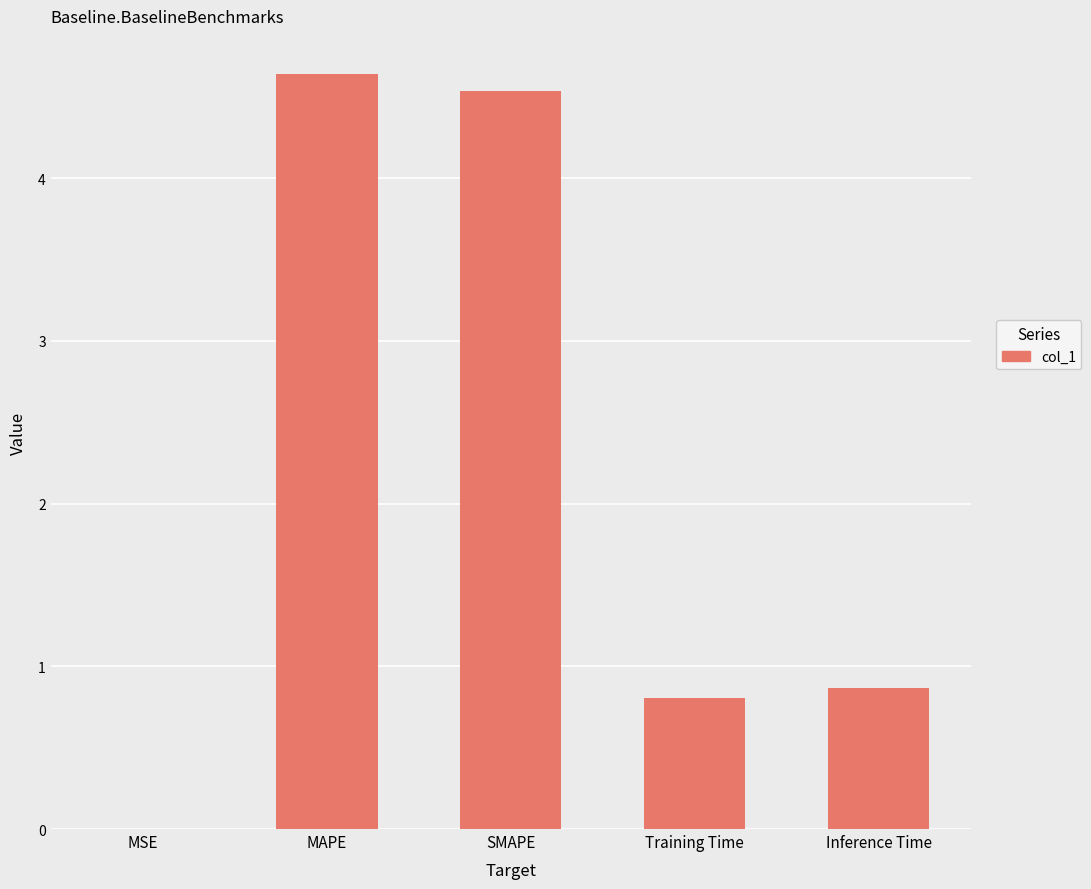

What is the sum of all values?

10.9